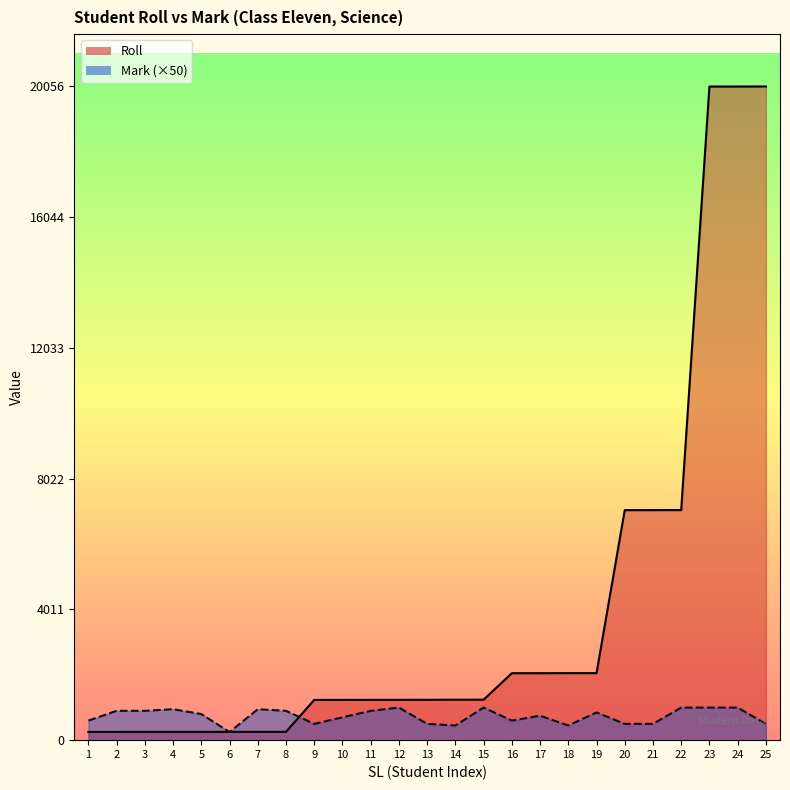

The value of Roll at 6 is 334. True or false?

False